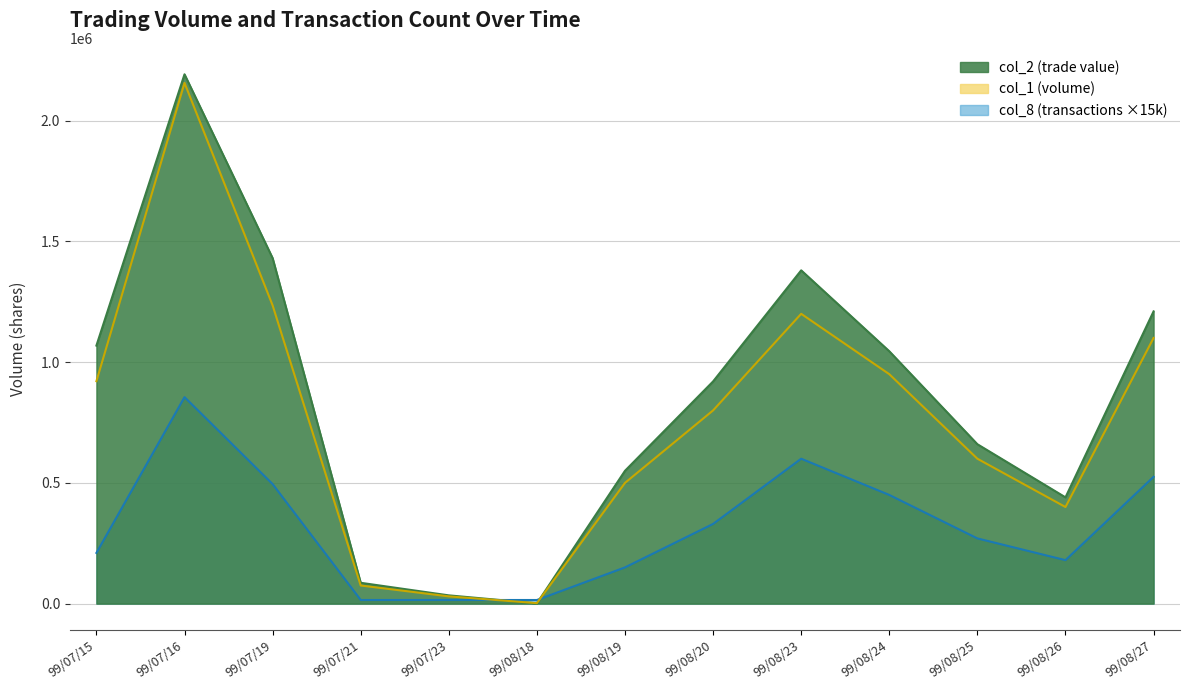

At which category does col_8 reach its first local valley?

99/08/26